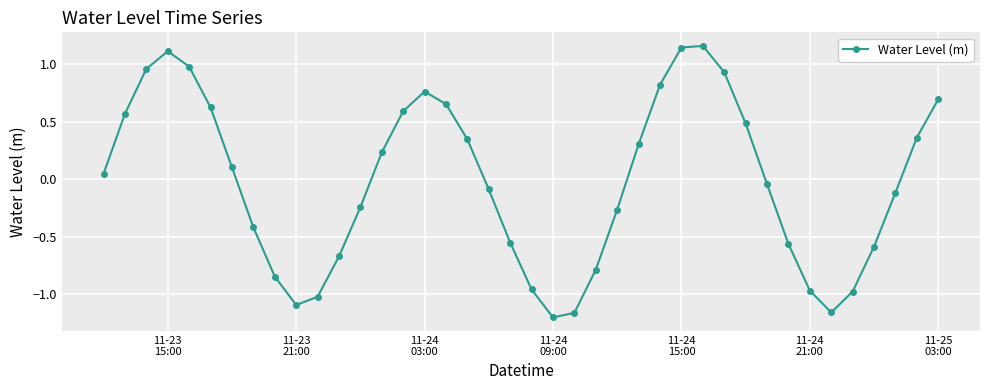

Is this an area chart (filled region under the line)?

No